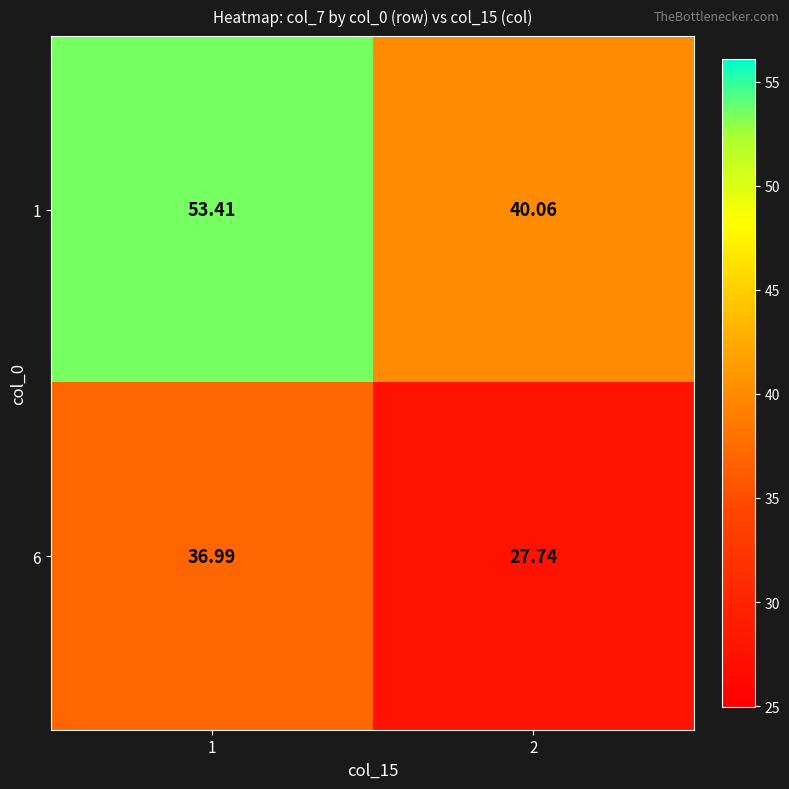

At how many categories does at least one series exceed 45?

1